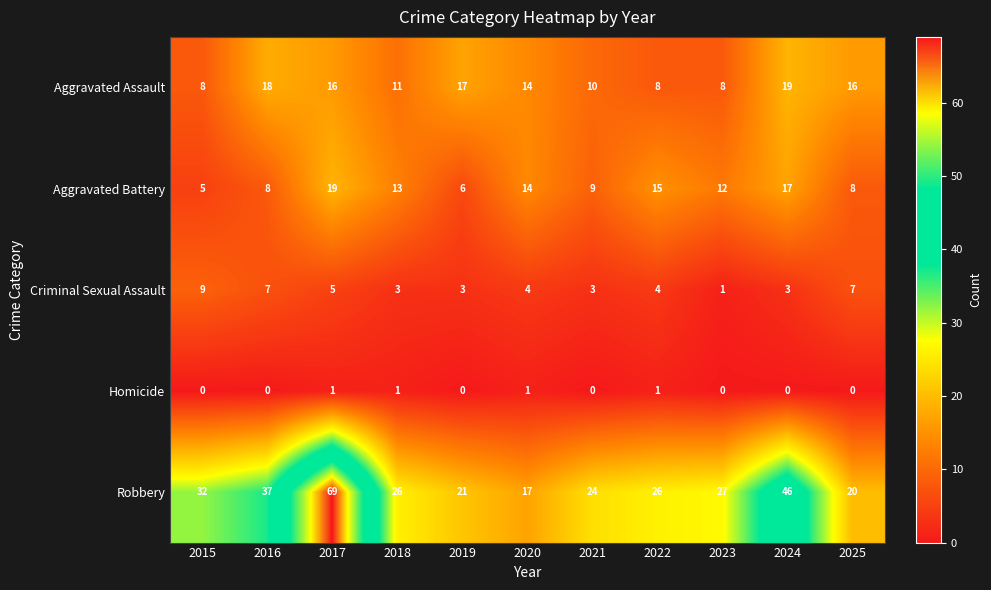

What is the sum of all Robbery values?

345